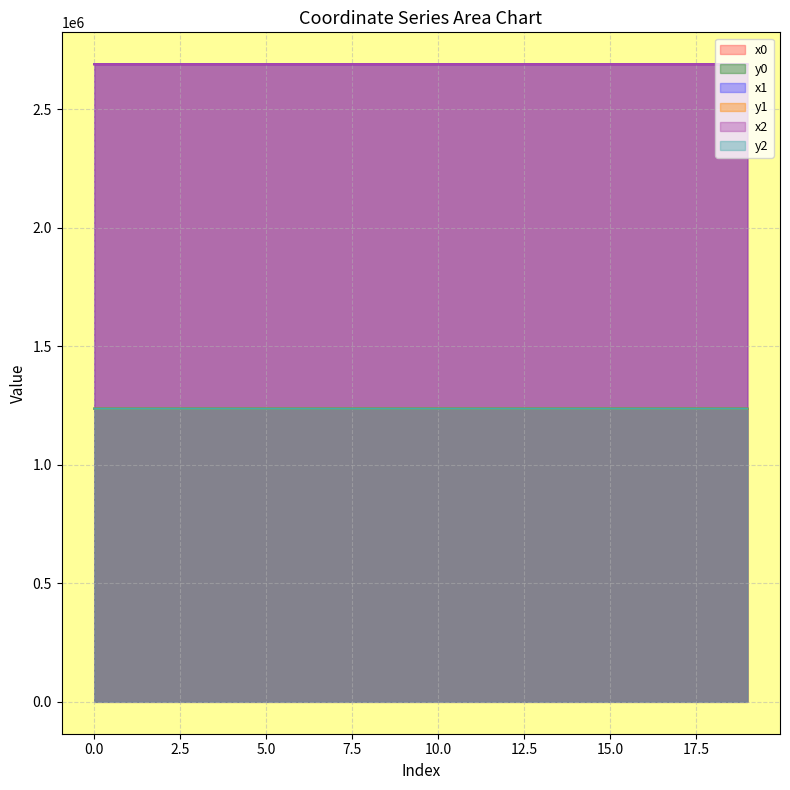

Rank the series at 0 from lowest to highest value.

y2, y1, y0, x2, x1, x0